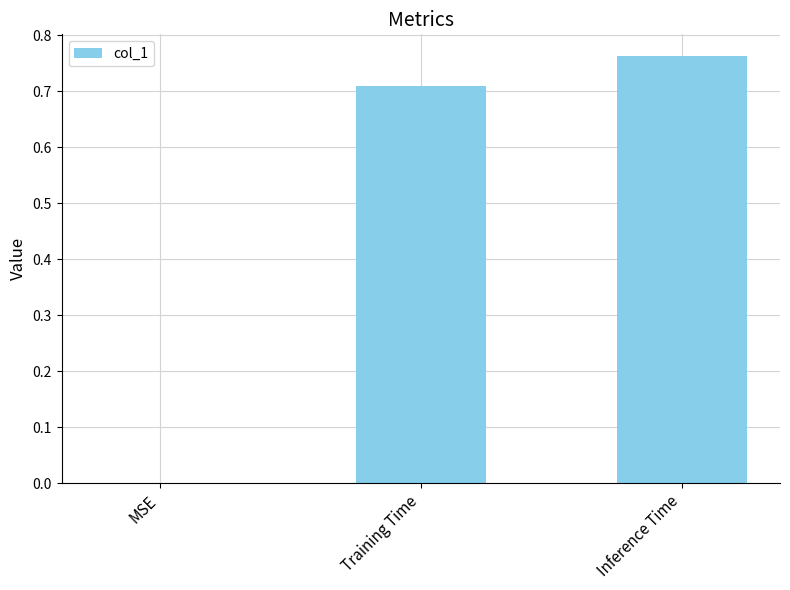

Between Training Time and Inference Time, which is larger?

Inference Time